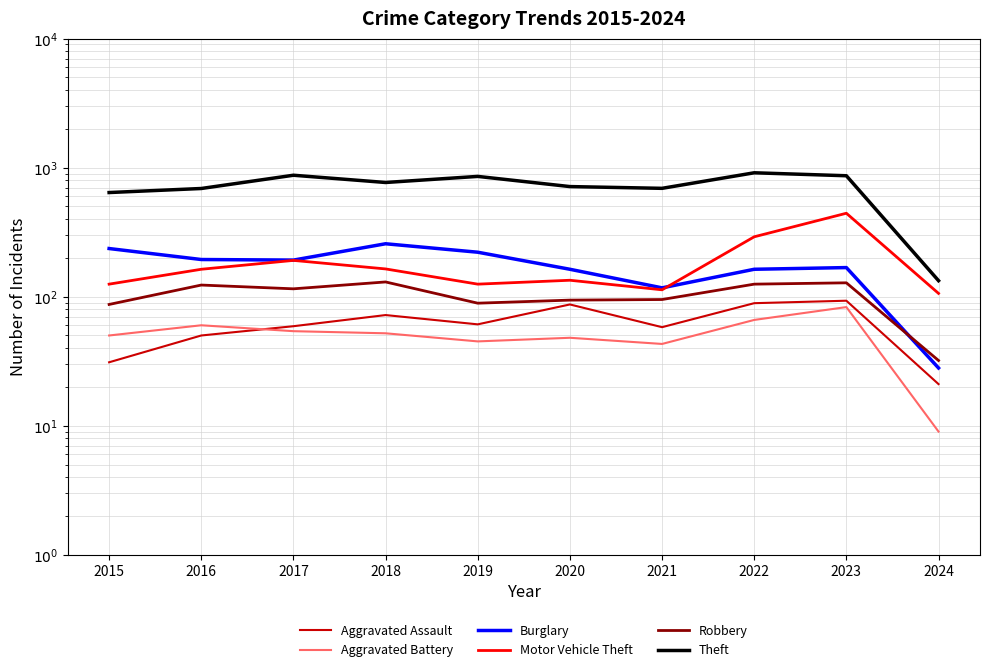

Where is Theft nearest to the value 522?

2015